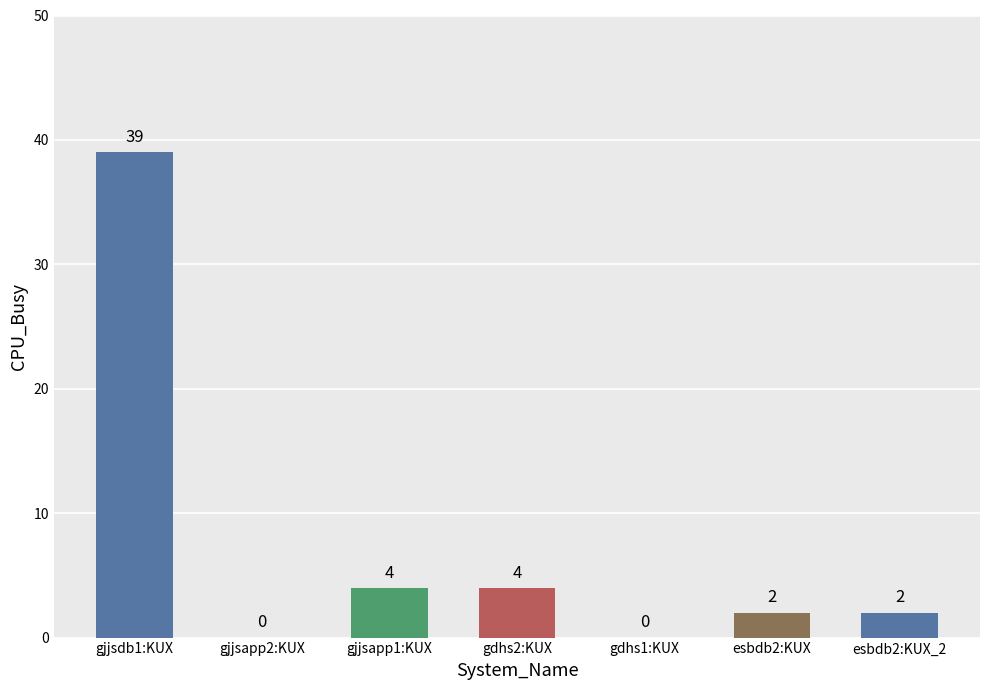

At which label does the data first exceed 2?

gjjsdb1:KUX